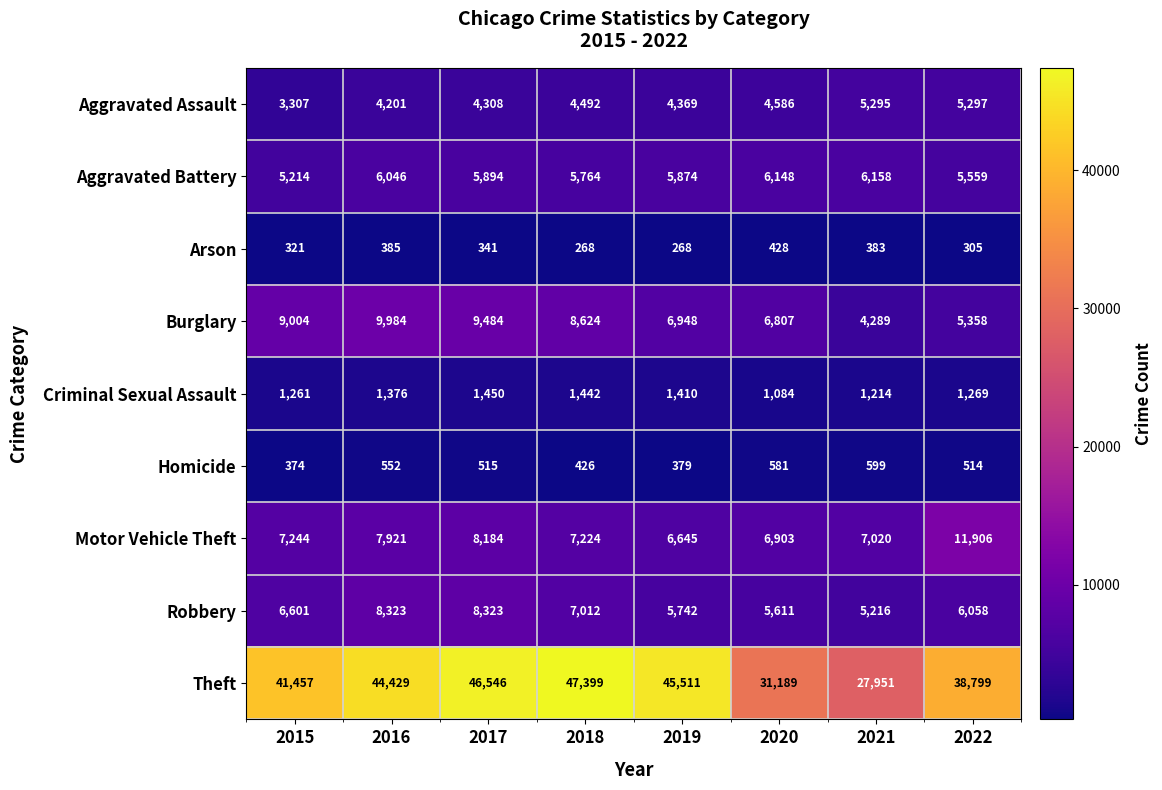

List the series in order of their peak value, lowest first.

Arson, Homicide, Criminal Sexual Assault, Aggravated Assault, Aggravated Battery, Robbery, Burglary, Motor Vehicle Theft, Theft